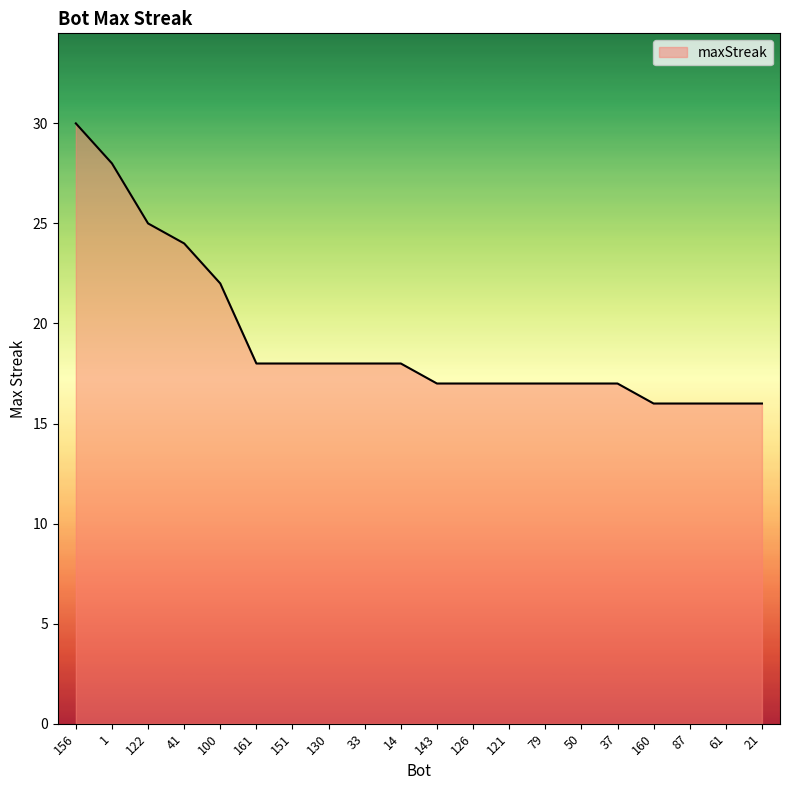

Reading right to left, what are all the values shown in this chart?

21=16	61=16	87=16	160=16	37=17	50=17	79=17	121=17	126=17	143=17	14=18	33=18	130=18	151=18	161=18	100=22	41=24	122=25	1=28	156=30